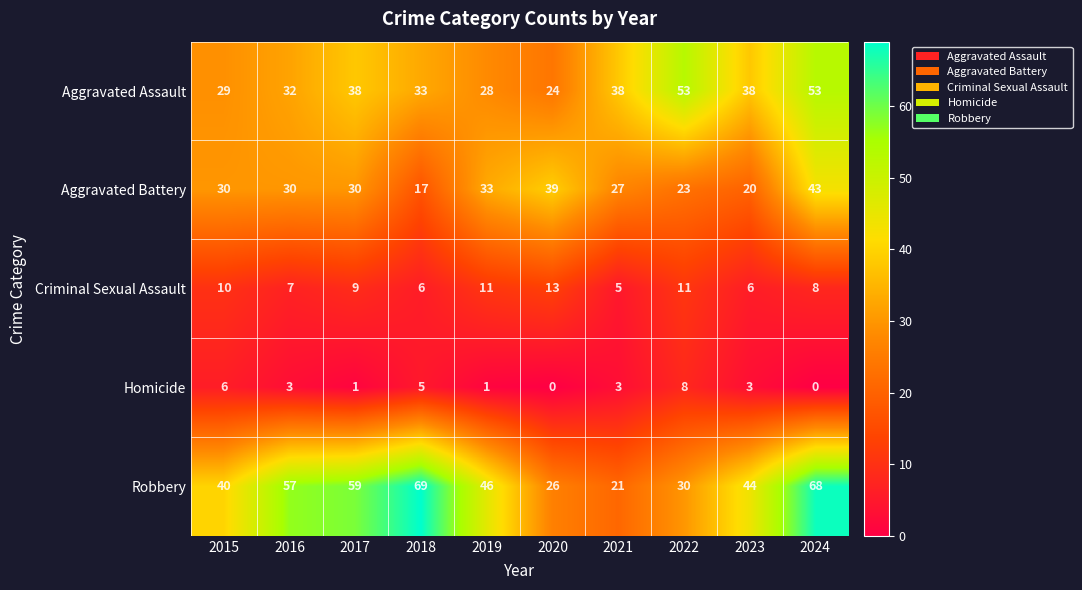

Which series has the largest total across all categories?

Robbery